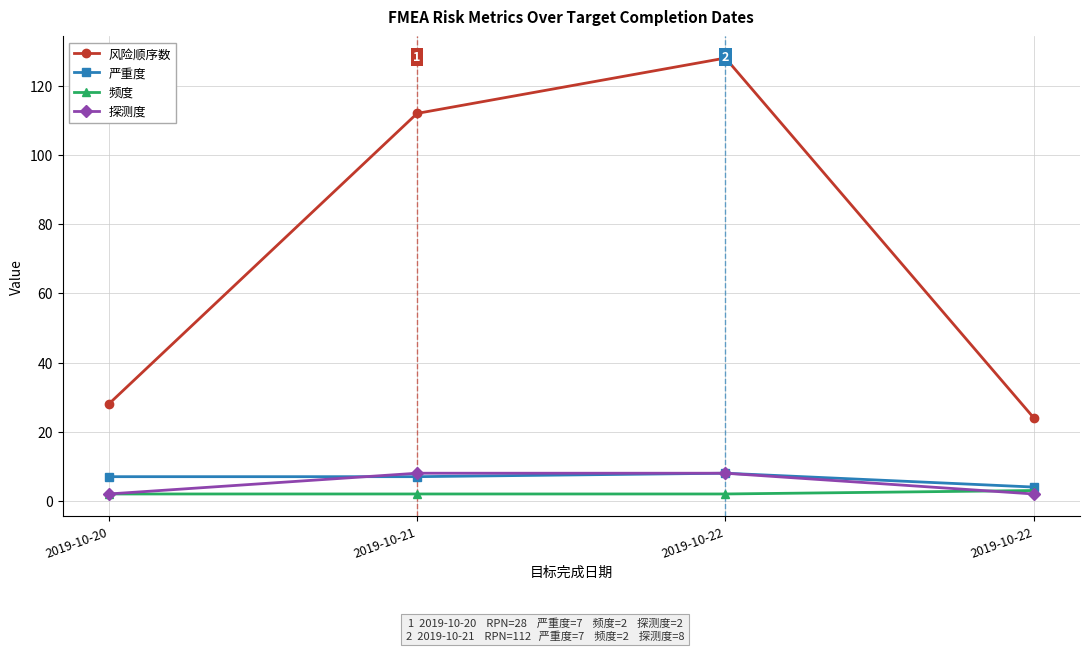

How many lines are shown in the chart?

4